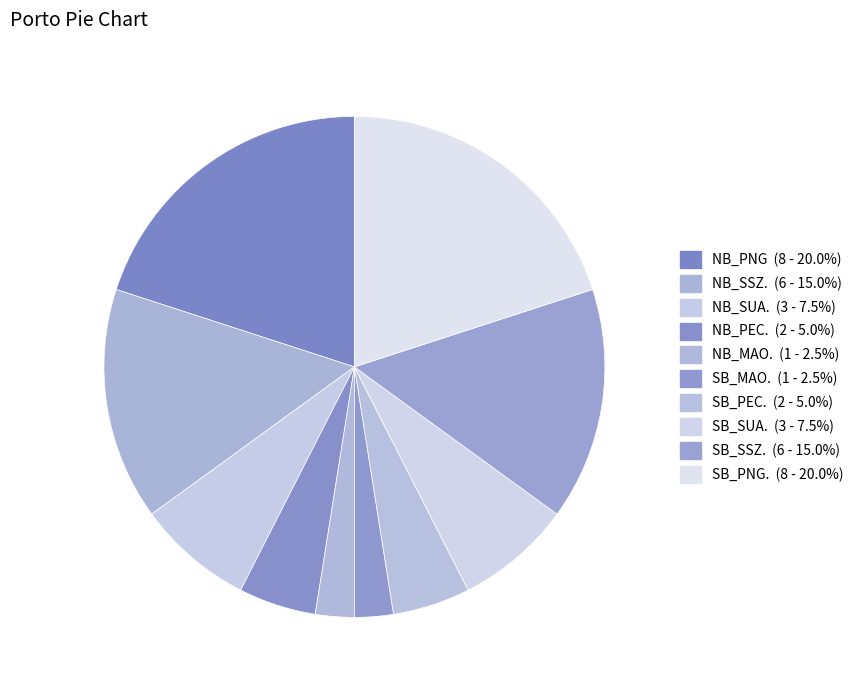

Rank the categories by value from highest to lowest.

NB_PNG, SB_PNG., NB_SSZ., SB_SSZ., NB_SUA., SB_SUA., NB_PEC., SB_PEC., NB_MAO., SB_MAO.